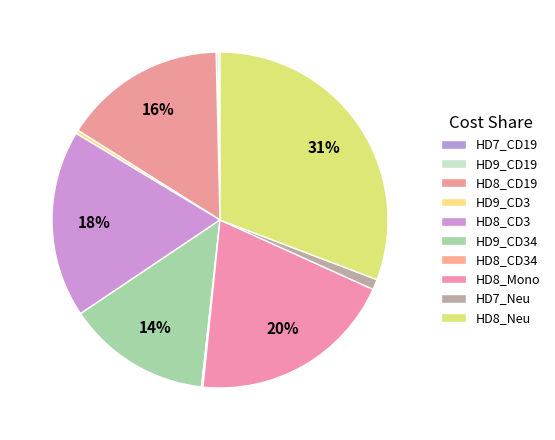

What percentage is NOT represented by HD8_Mono?

80.2%